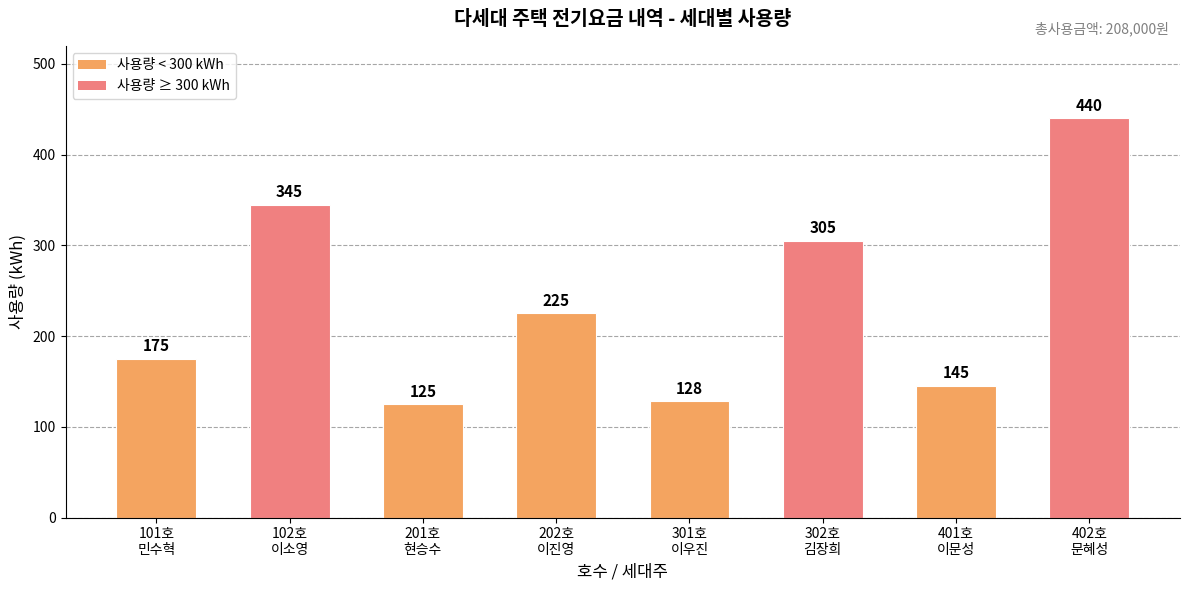

What position from the left is 302호
김장희?

6